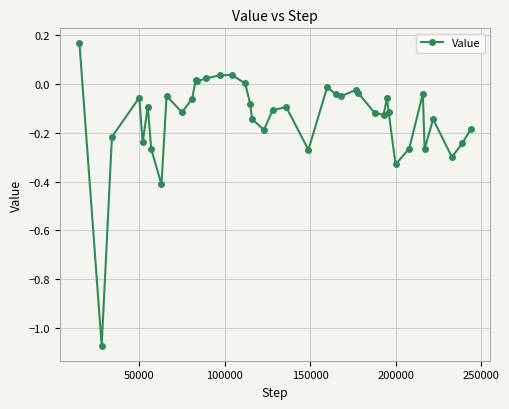

True or false: the data has more than 0 interior local peaks.

True